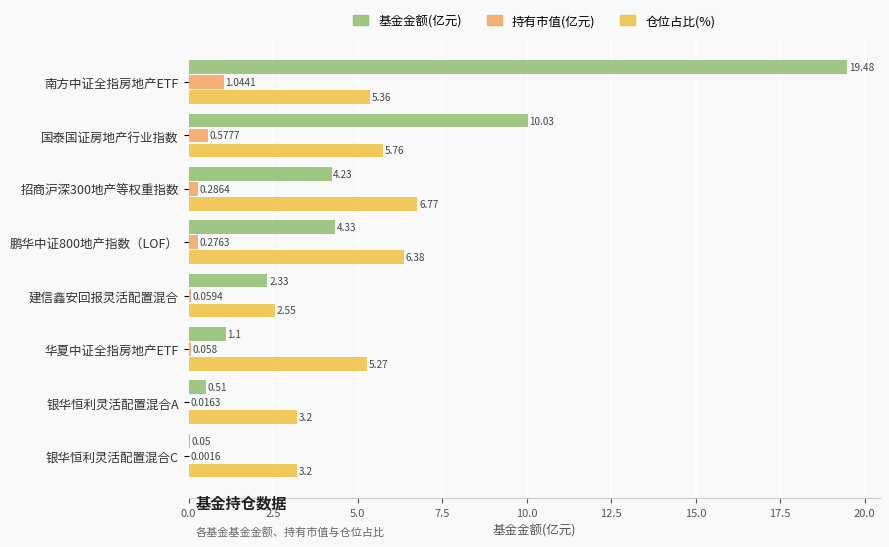

Between 国泰国证房地产行业指数 and 建信鑫安回报灵活配置混合, which series saw the biggest shift?

基金金额(亿元)